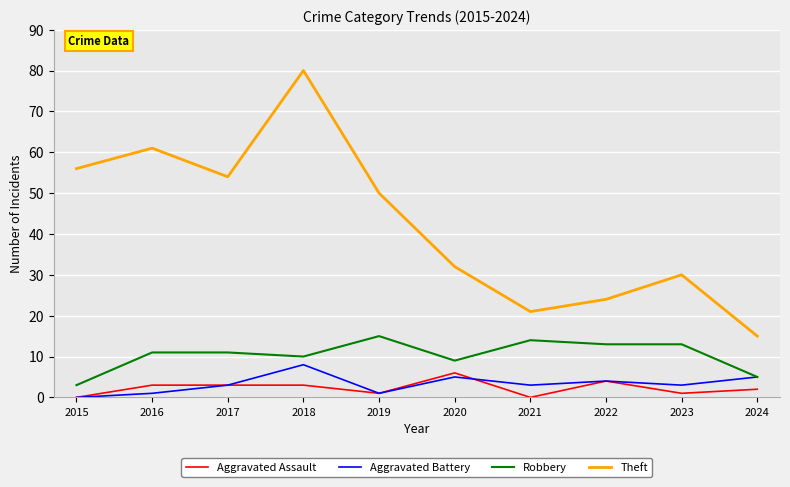

Is the value of Aggravated Assault at 2015 greater than the value of Theft at 2020?

No